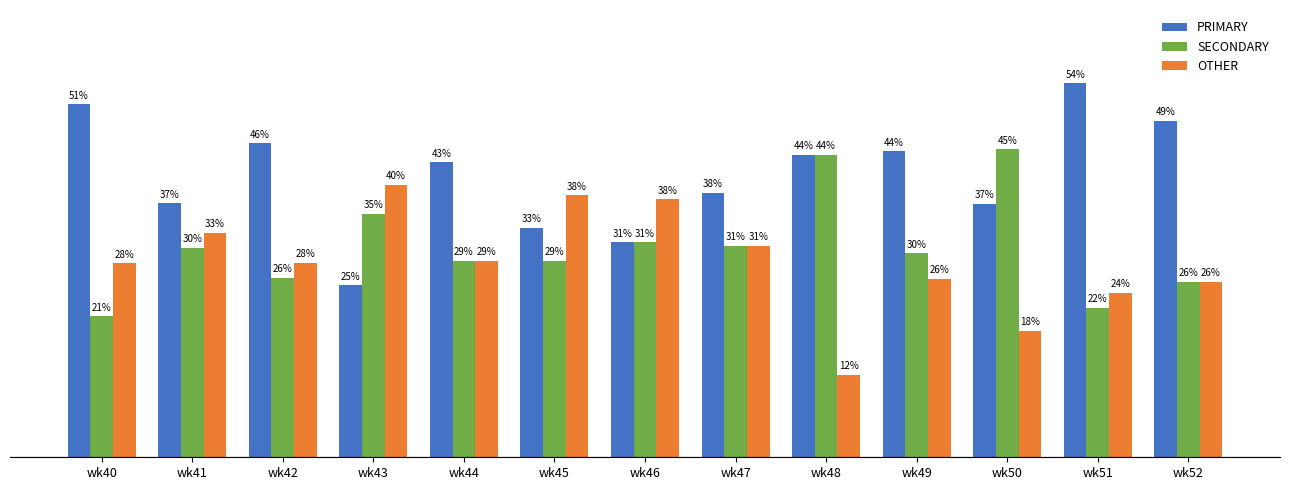

Which has a higher value, wk40 or wk42?

wk40